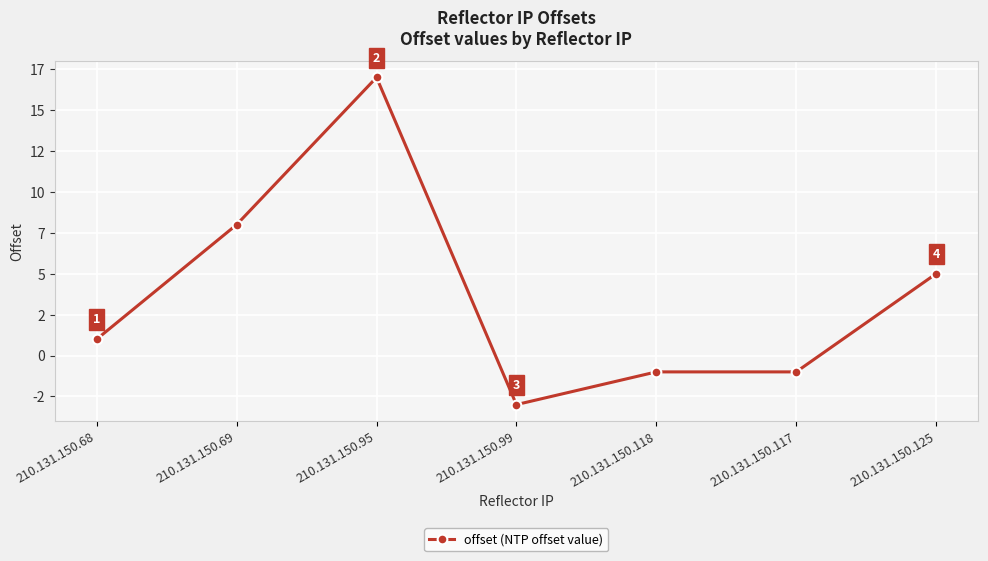

True or false: the data has more than 0 interior local peaks.

True